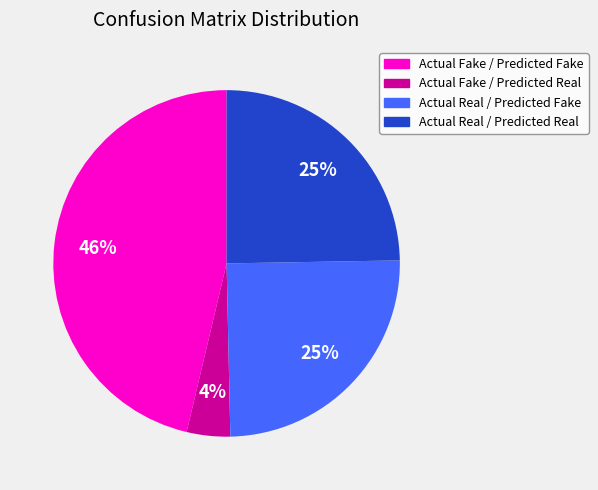

Is it true that Actual Real / Predicted Fake is 25% of the pie?

True